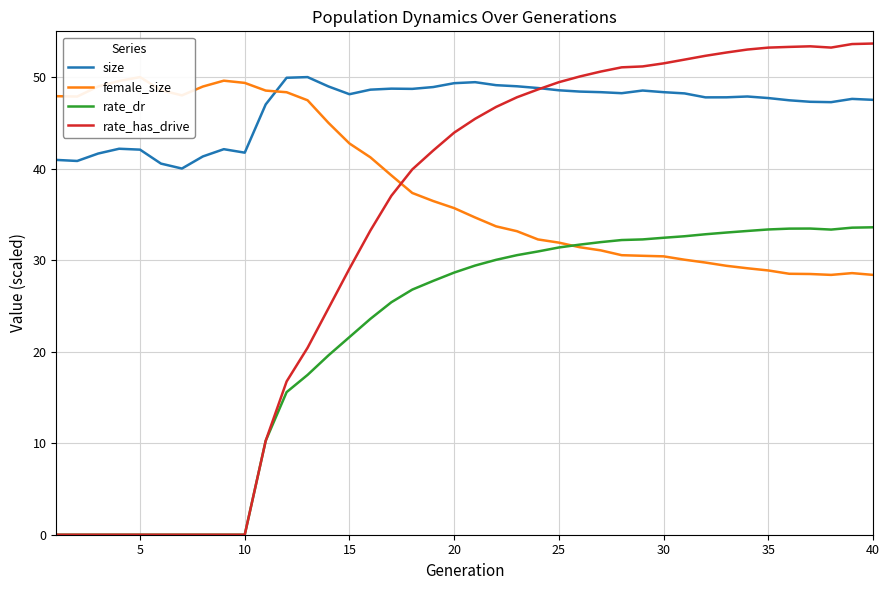

True or false: size and rate_has_drive intersect in this chart.

True